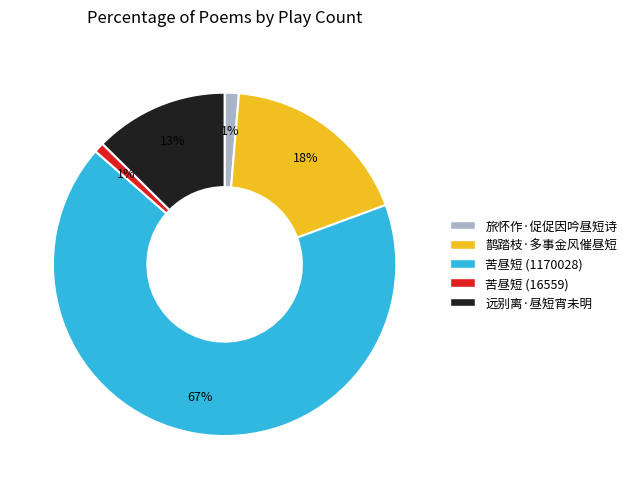

The 苦昼短 (1170028) slice represents 67% of the pie. True or false?

True